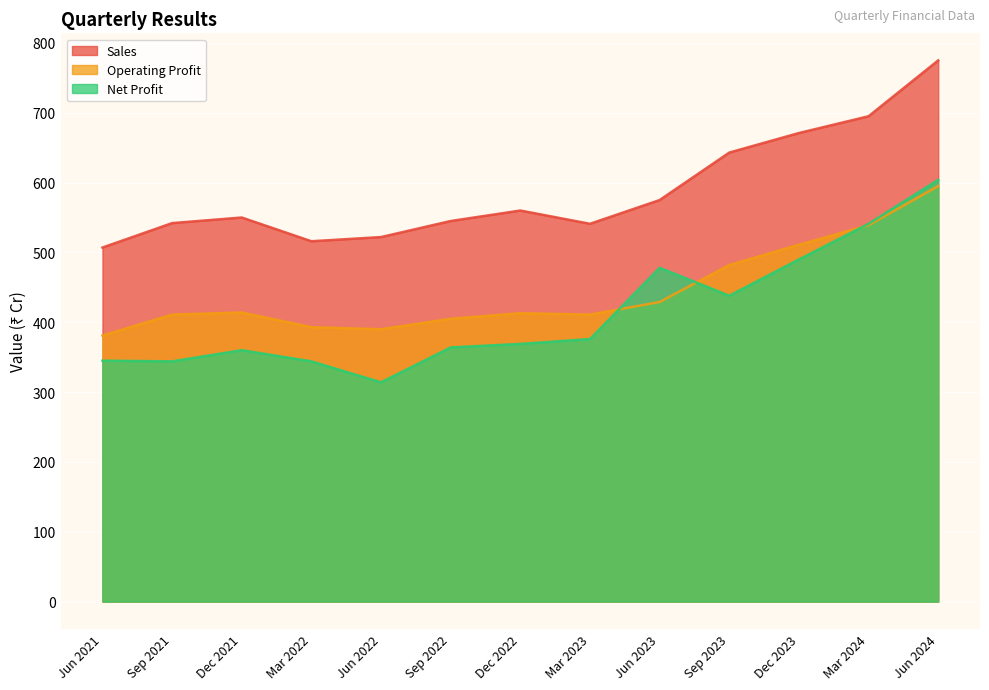

Rank the series by their maximum value, from lowest to highest.

Operating Profit, Net Profit, Sales